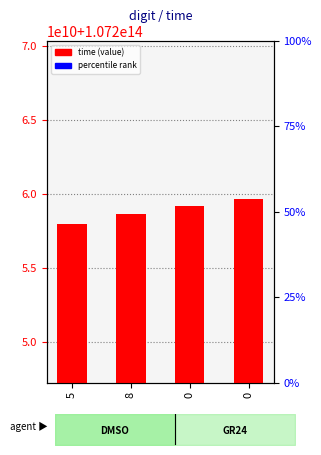

What is the change in value from 5 to 8?

+700052291